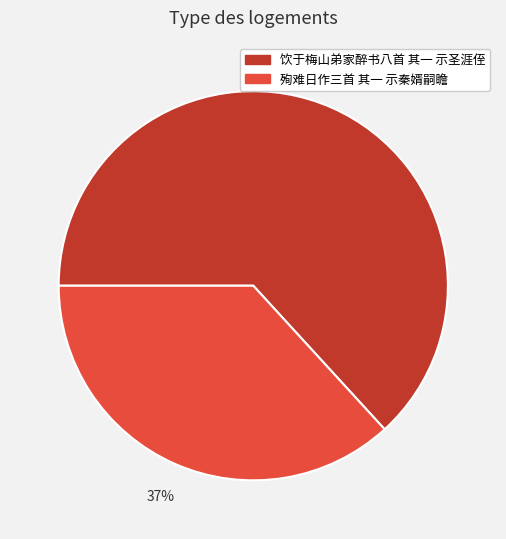

Is 饮于梅山弟家醉书八首 其一 示圣涯侄 the majority of the pie?

Yes